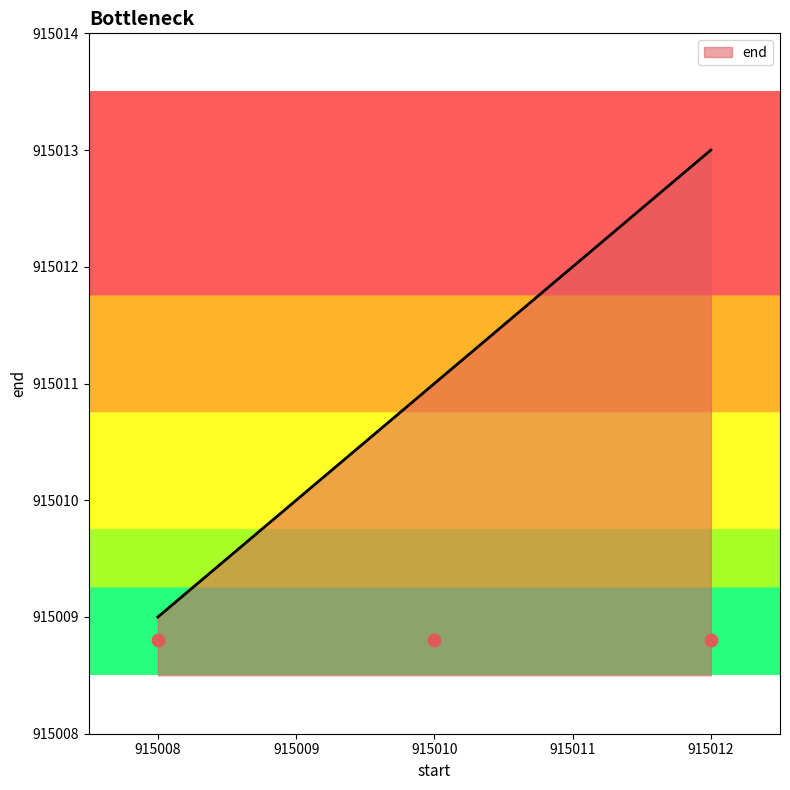

Between 915012 and 915010, which is larger?

915012